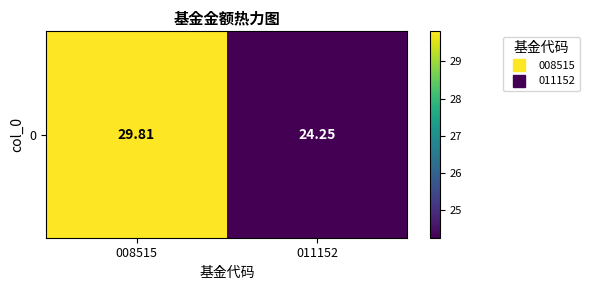

True or false: the data shows 34.8 at 011152.

False